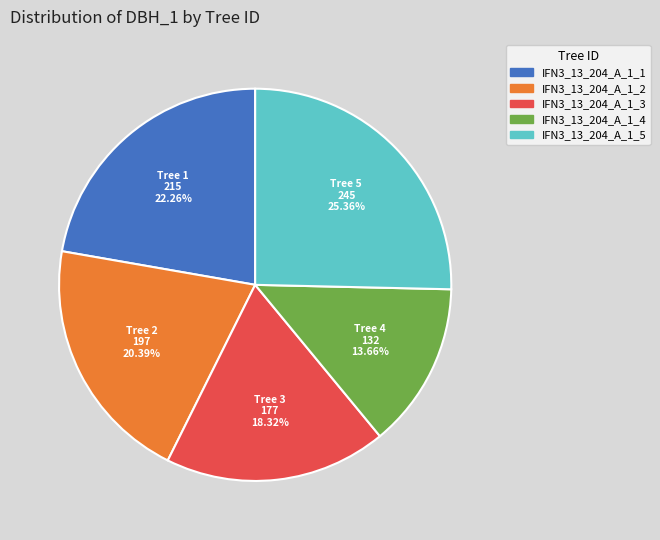

Is there any slice that represents more than half of the pie?

No